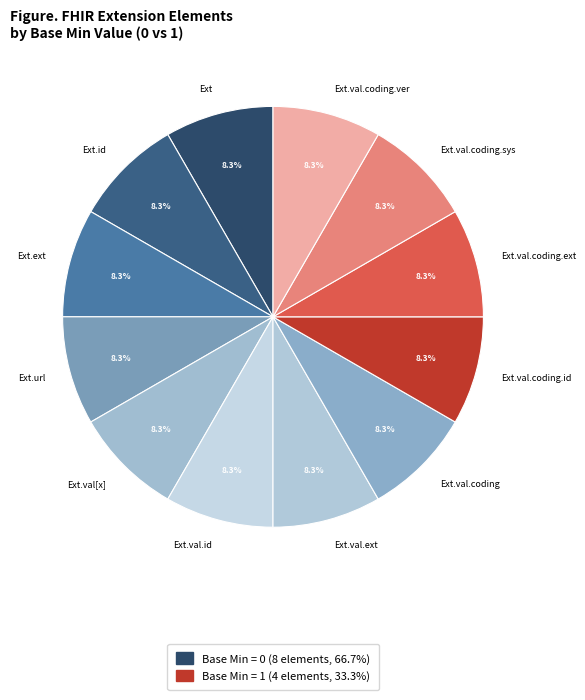

Does Ext.val.ext represent more than half of the total?

No